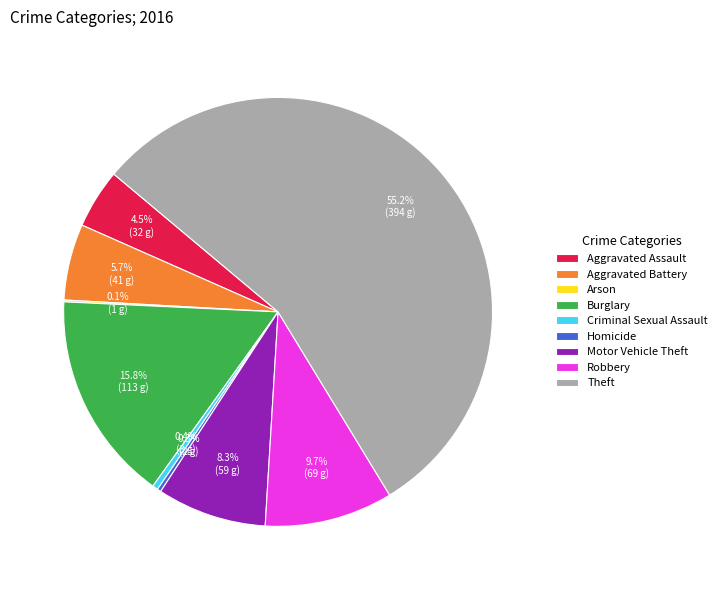

Is it true that Homicide is 8% of the pie?

False